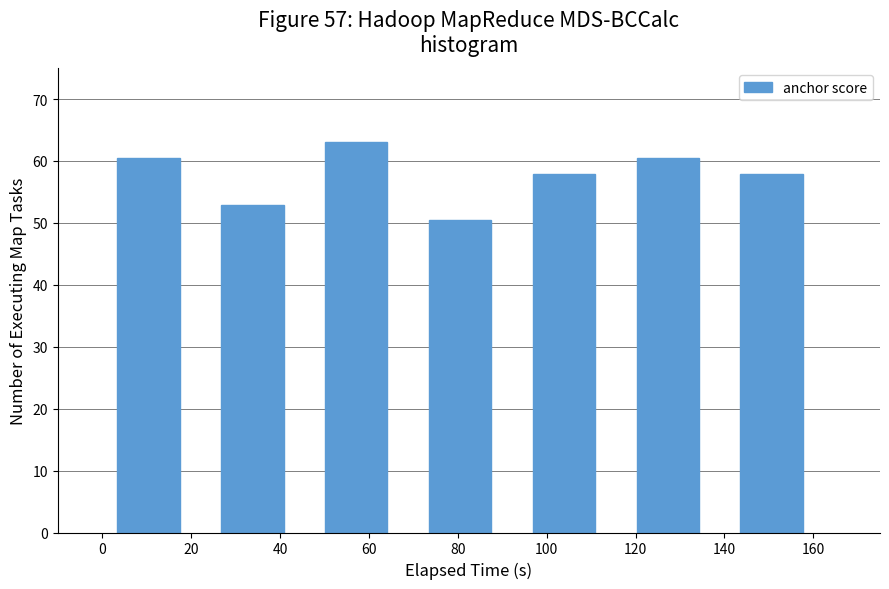

Reading left to right, list every bar in this chart as the range it spans on the x-axis followed by its height. Neither the bar edges nor the heights are printed on the chart, so give them approximately, as read against the axes.

-2 to 22: 60
22 to 46: 53
46 to 68: 63
68 to 92: 50
92 to 116: 58
116 to 138: 60
138 to 162: 58